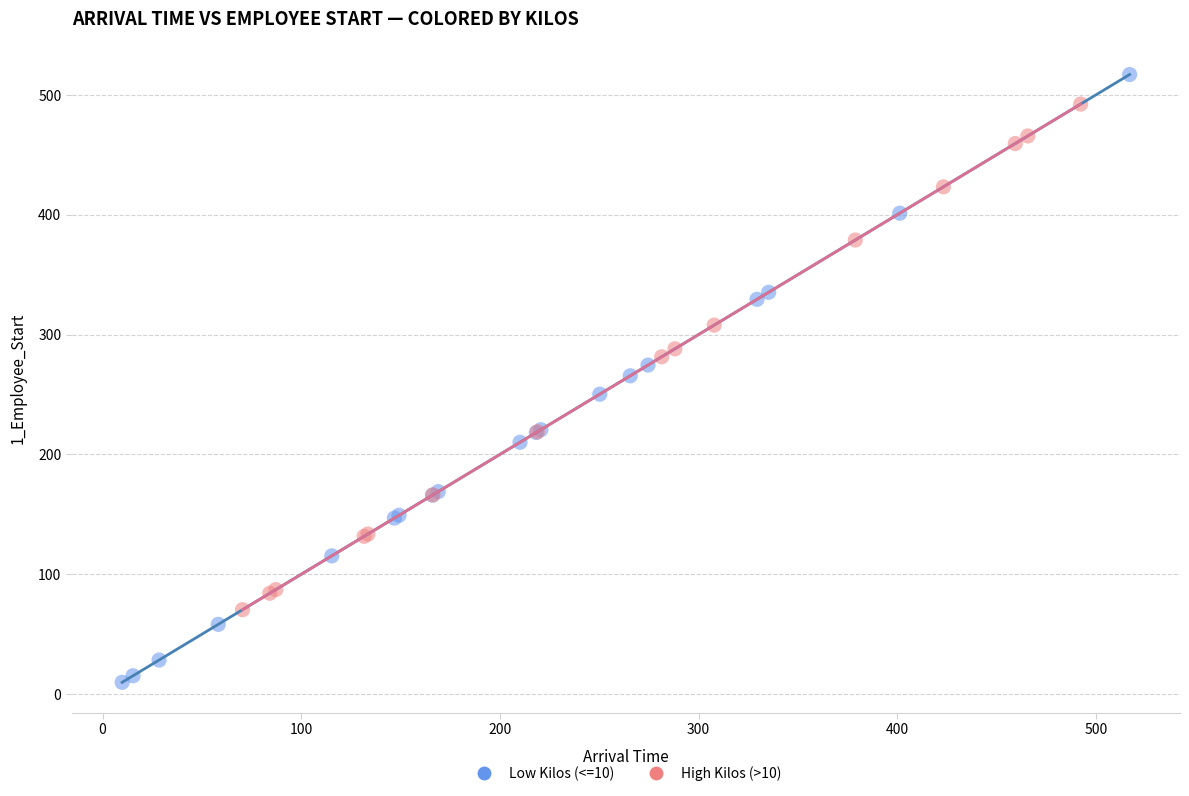

Which series contains the lowest Y value?

Low Kilos (<=10)